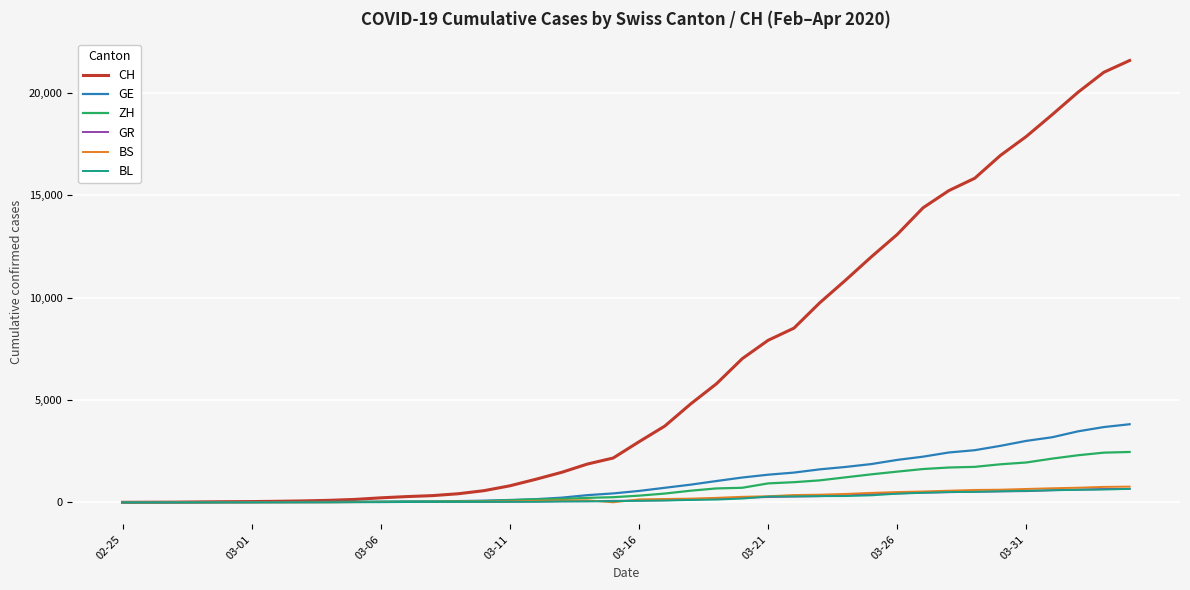

Which series has the largest total across all categories?

CH